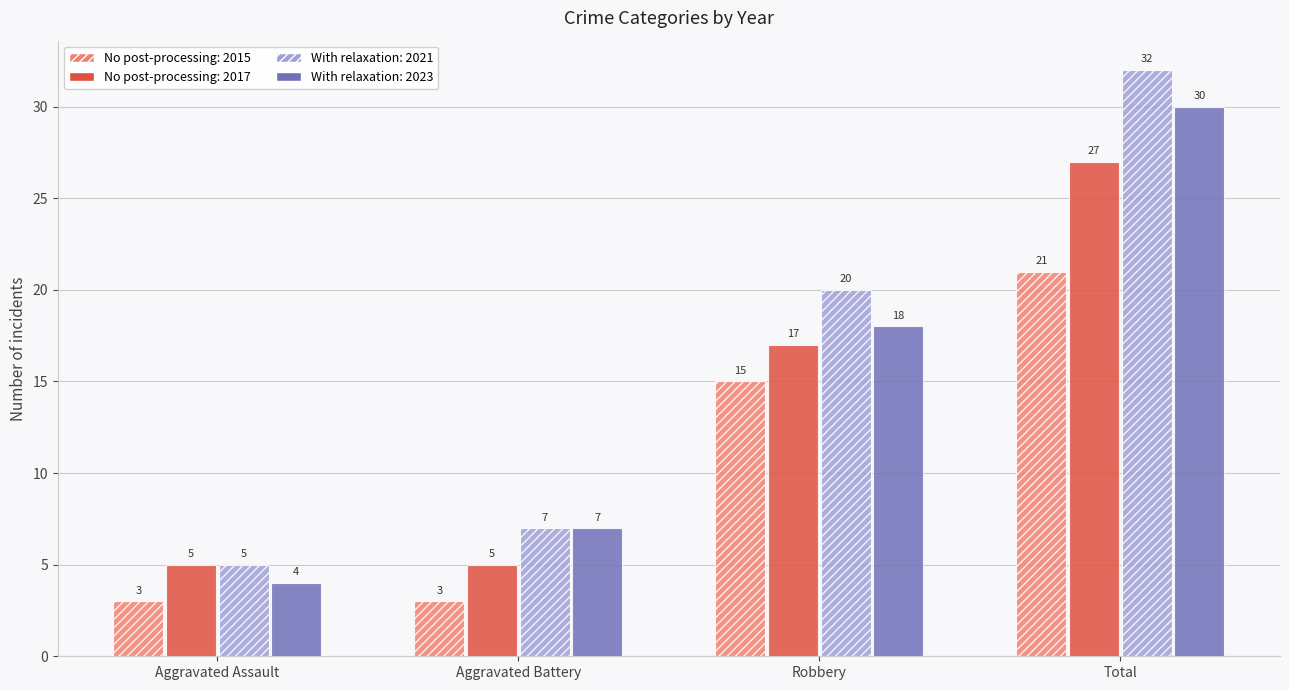

What is the difference between the second highest and second lowest values in the No post-processing: 2015 series?

12